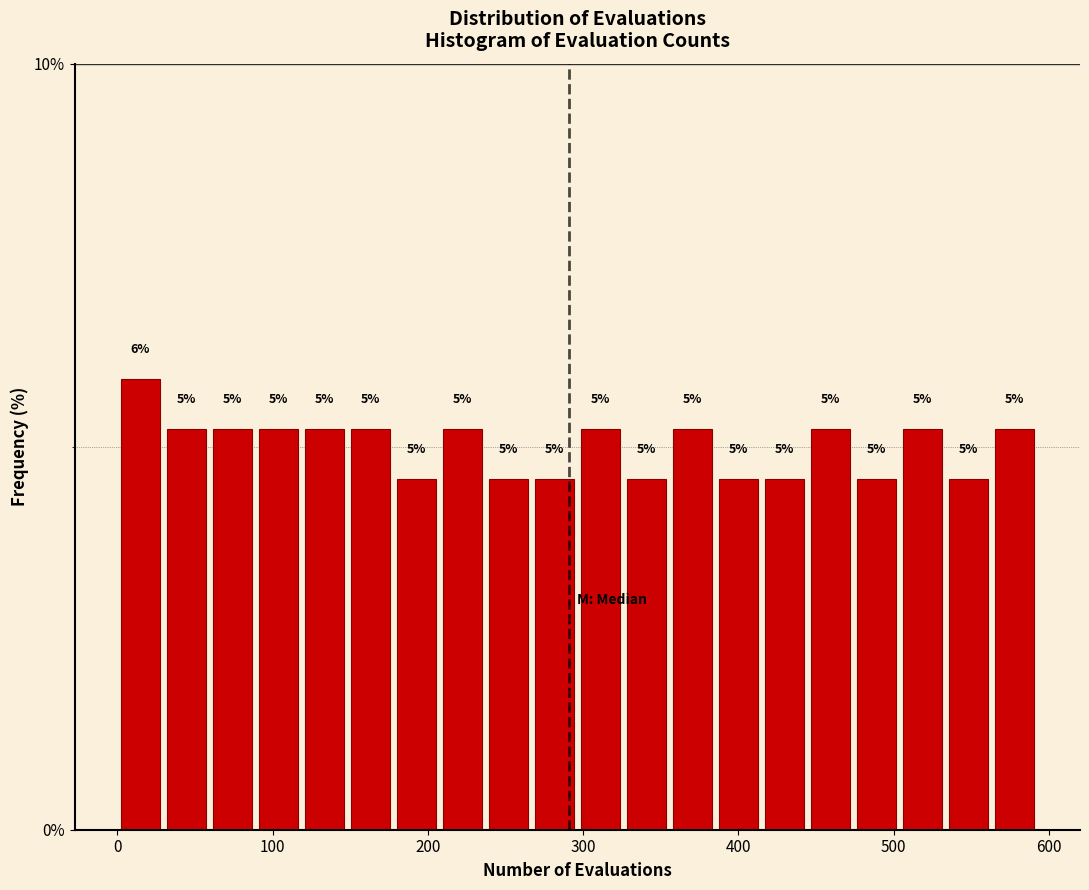

Read against the x-axis, roughly where is the centre of the tallest bar?

10